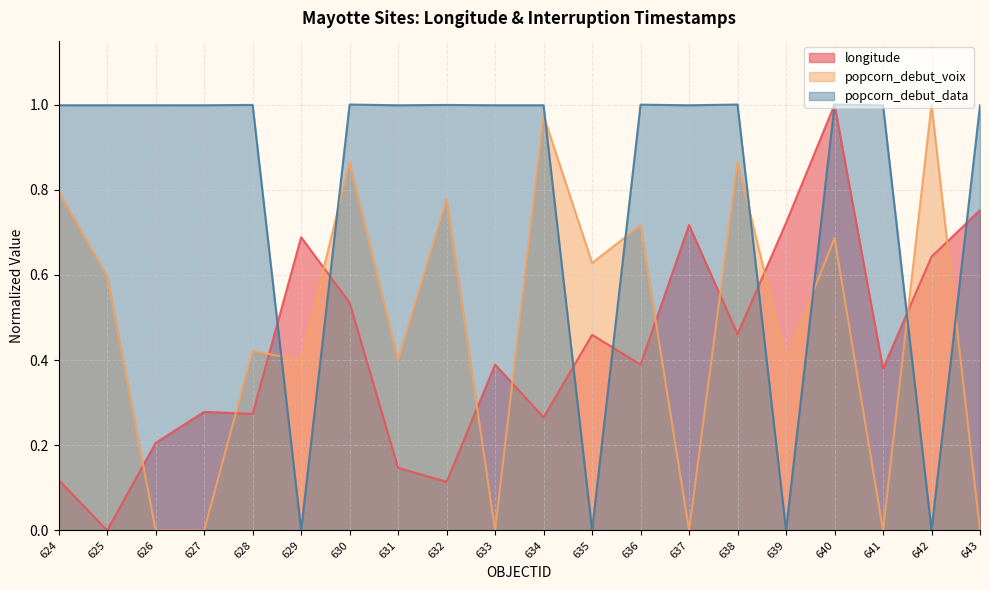

Where is the first local maximum for popcorn_debut_voix?

628